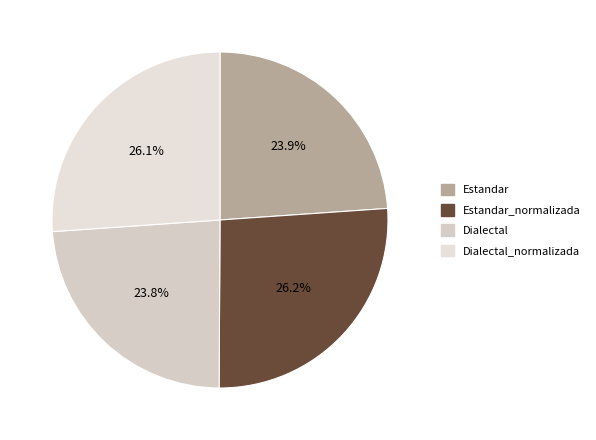

Combined, what portion of the pie is Estandar_normalizada and Dialectal_normalizada?

52.3%